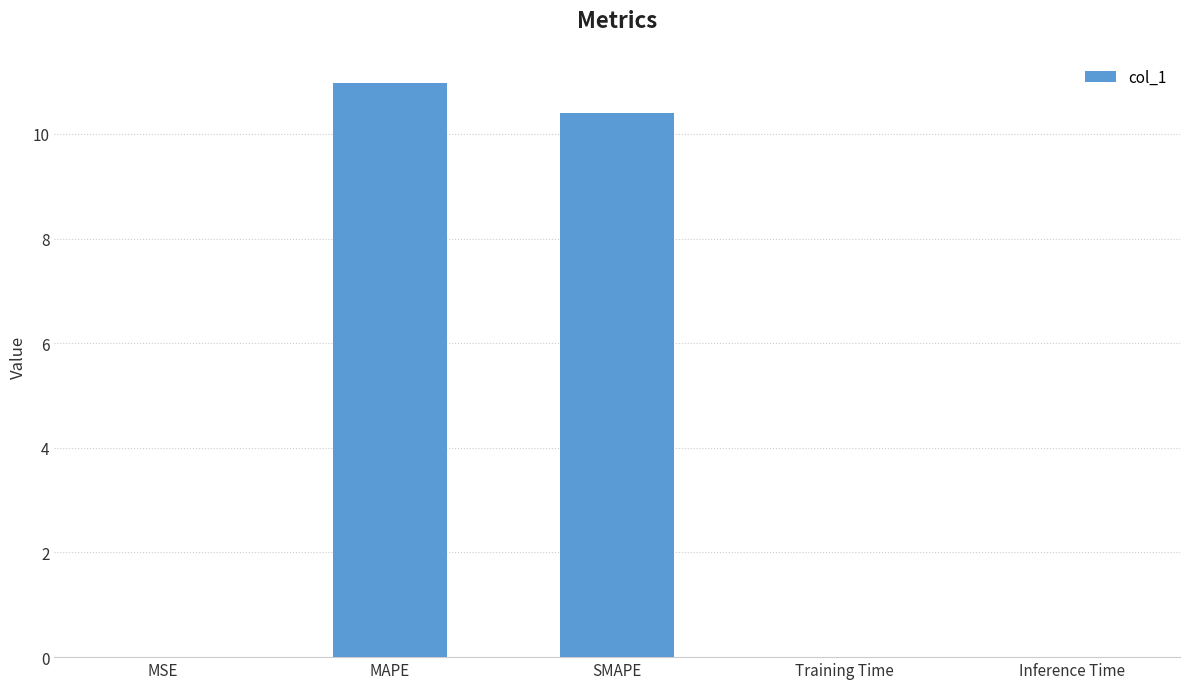

What is the maximum value shown in the chart?

11.0